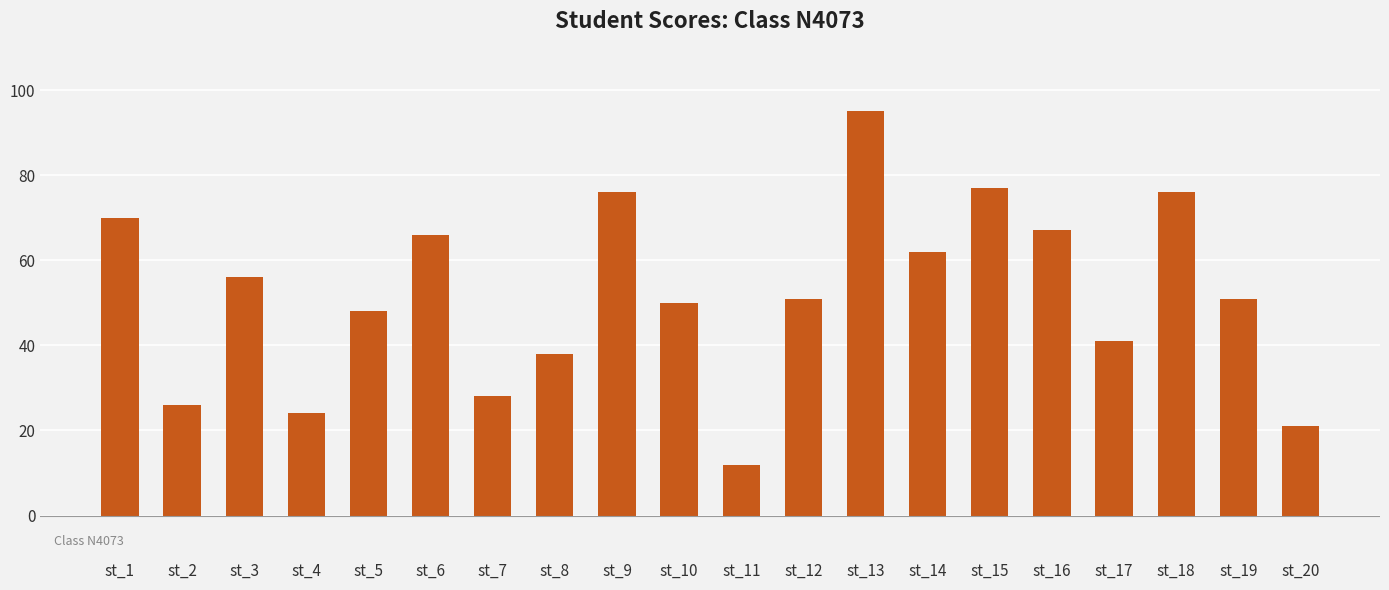

Which category has the lowest value across all series?

st_11